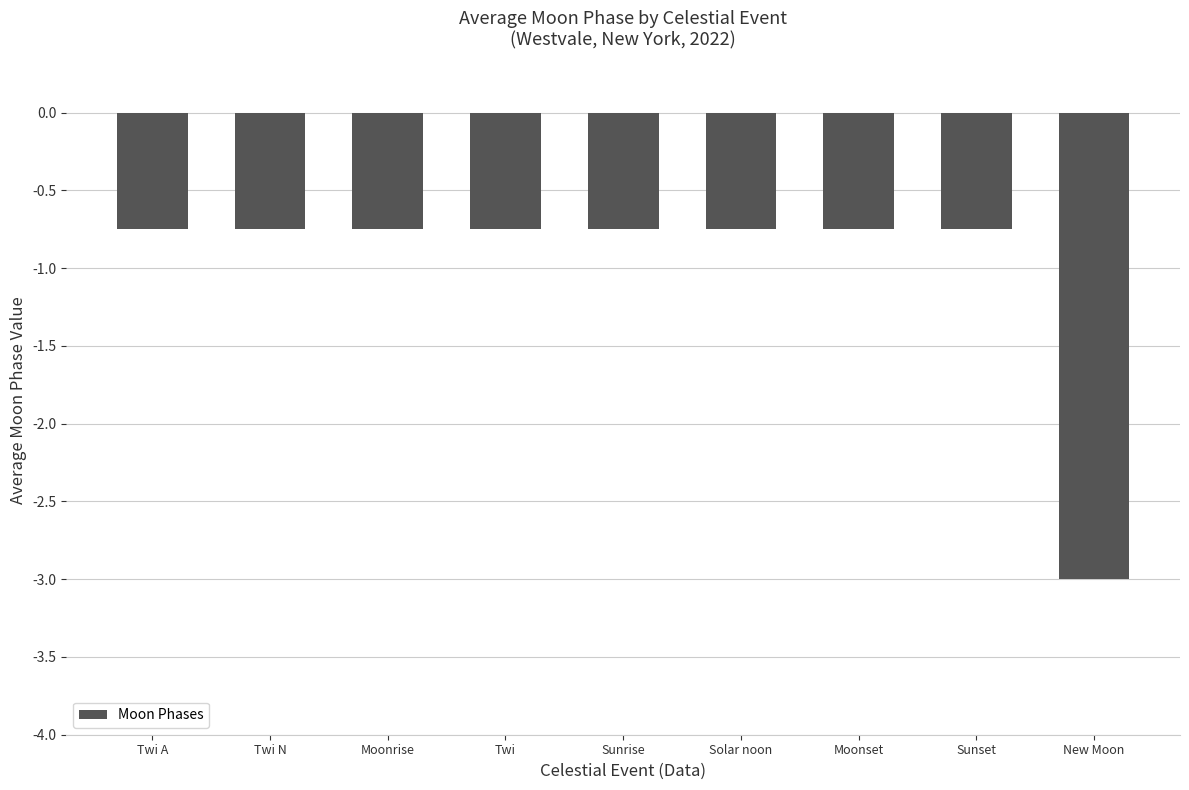

Which label corresponds to the smallest value in the chart?

New Moon